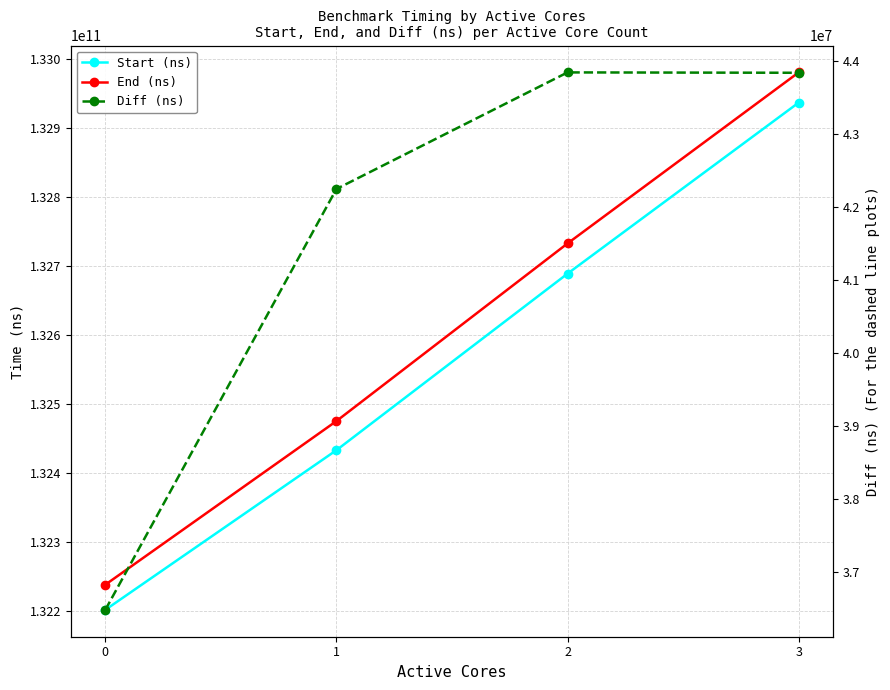

What is the difference between the Diff (ns) values at 1 and 3?

1590949